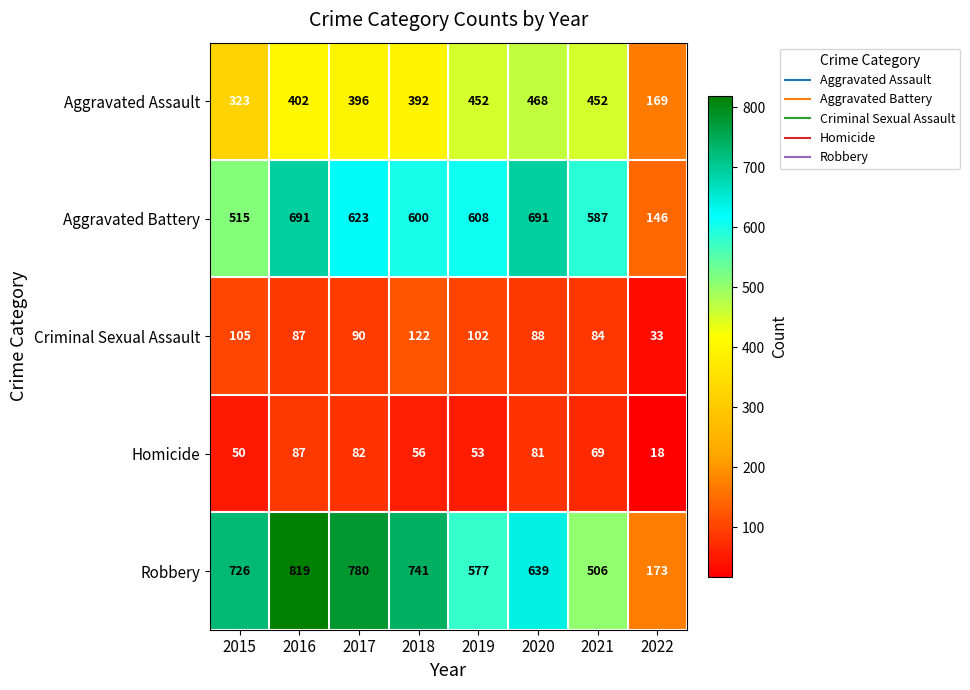

What is the spread (max minus min) of values at 2016?

732